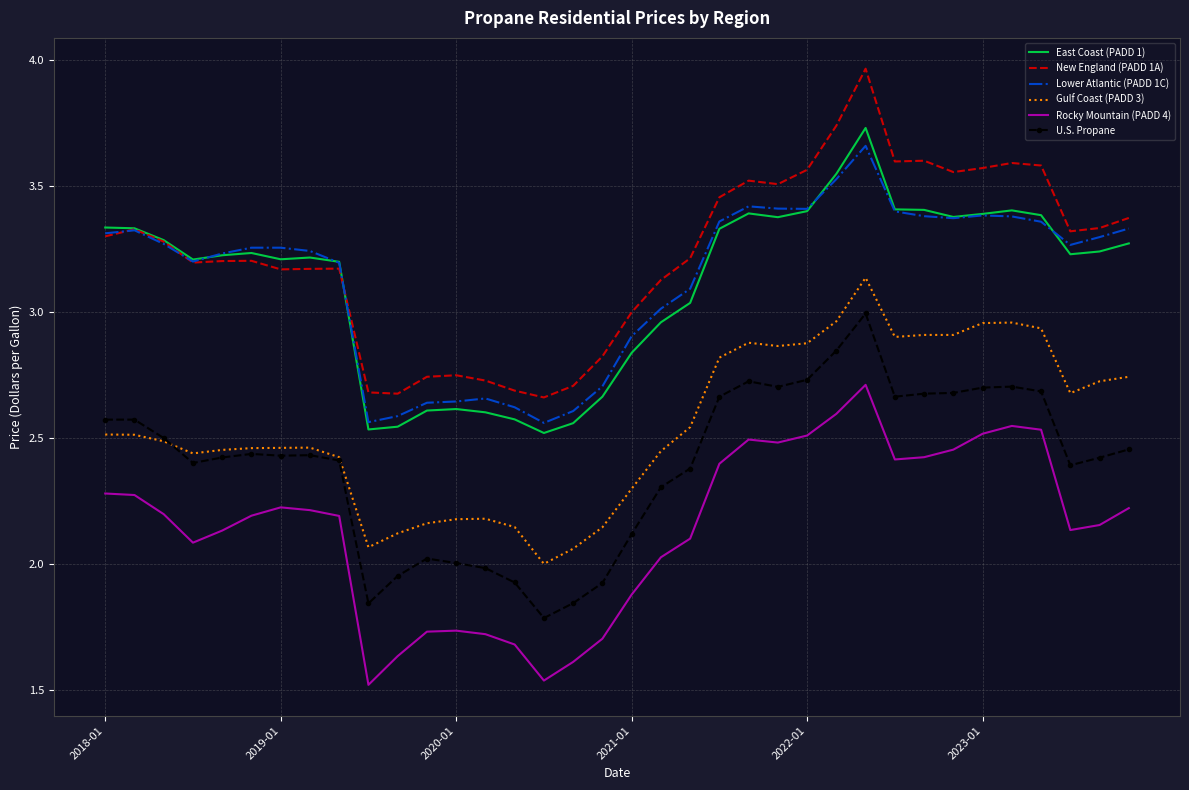

After their last crossing, which series has the higher values: East Coast (PADD 1) or Lower Atlantic (PADD 1C)?

Lower Atlantic (PADD 1C)